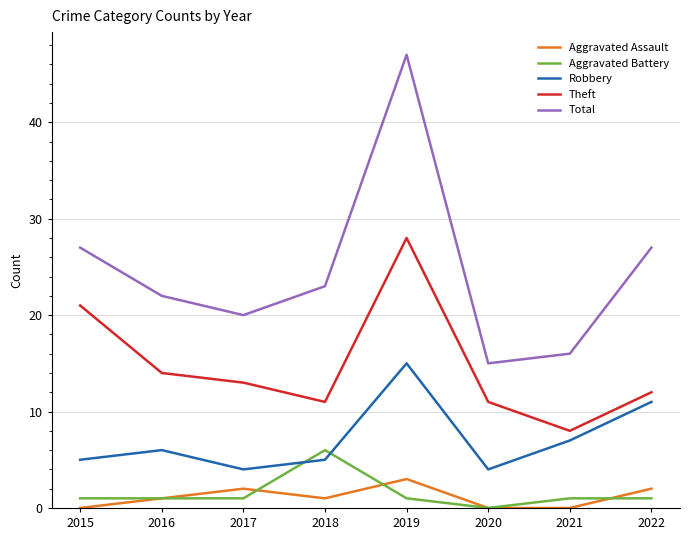

Does the chart display data point markers on the line(s)?

No